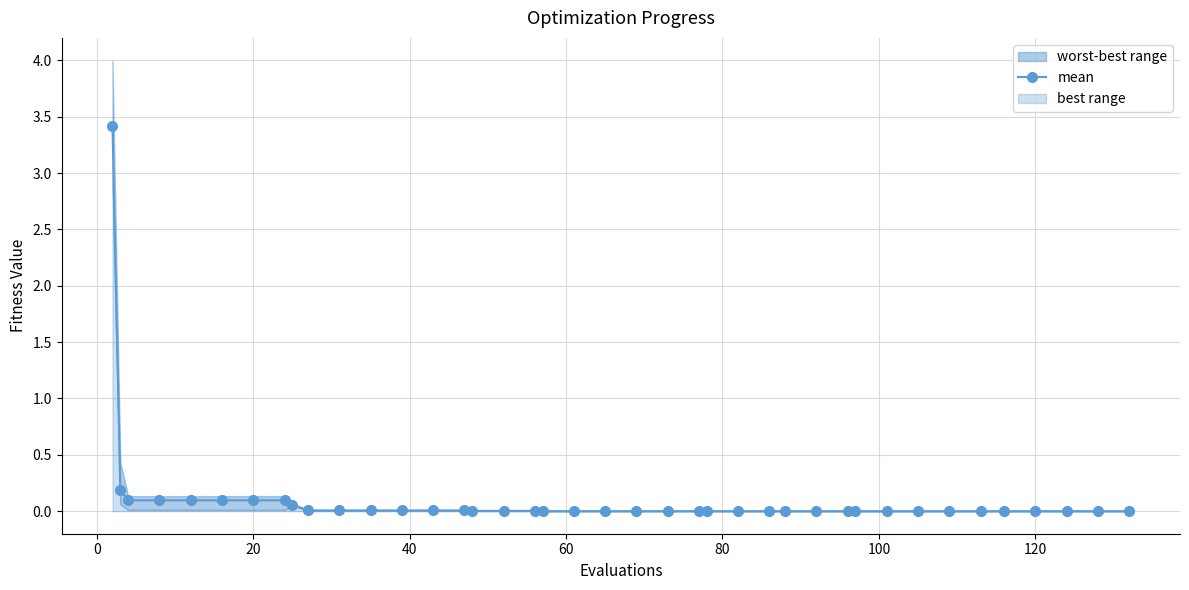

True or false: there are more than 0 points higher than both neighbors.

False